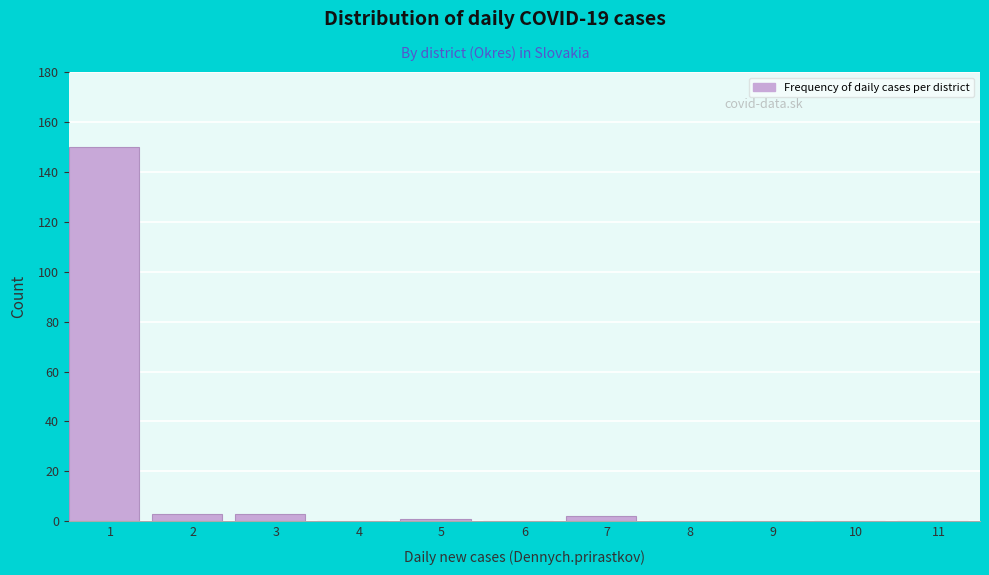

Reading left to right, list all the values displayed in this chart.

1=150	2=3	3=3	4=0	5=1	6=0	7=2	8=0	9=0	10=0	11=0